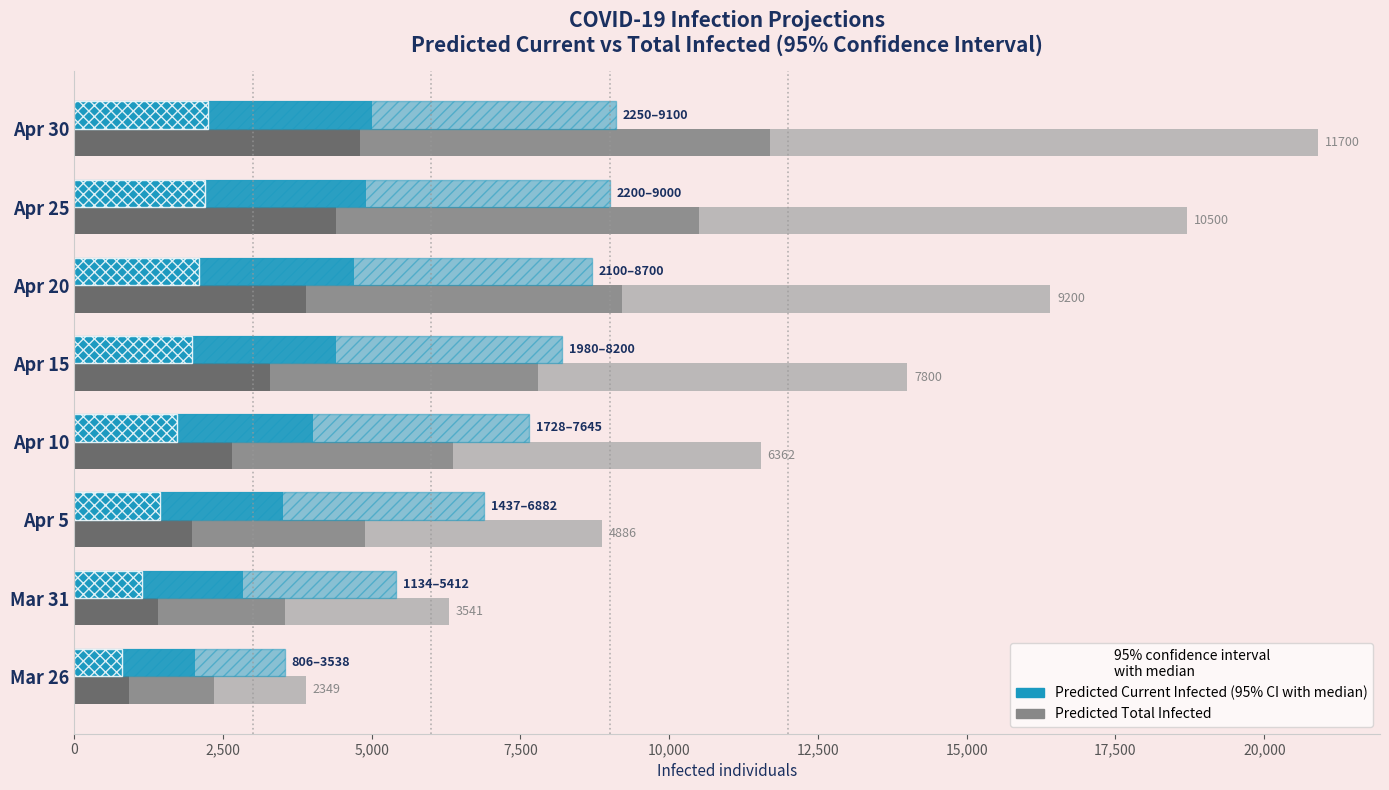

How many categories are shown in the chart?

8